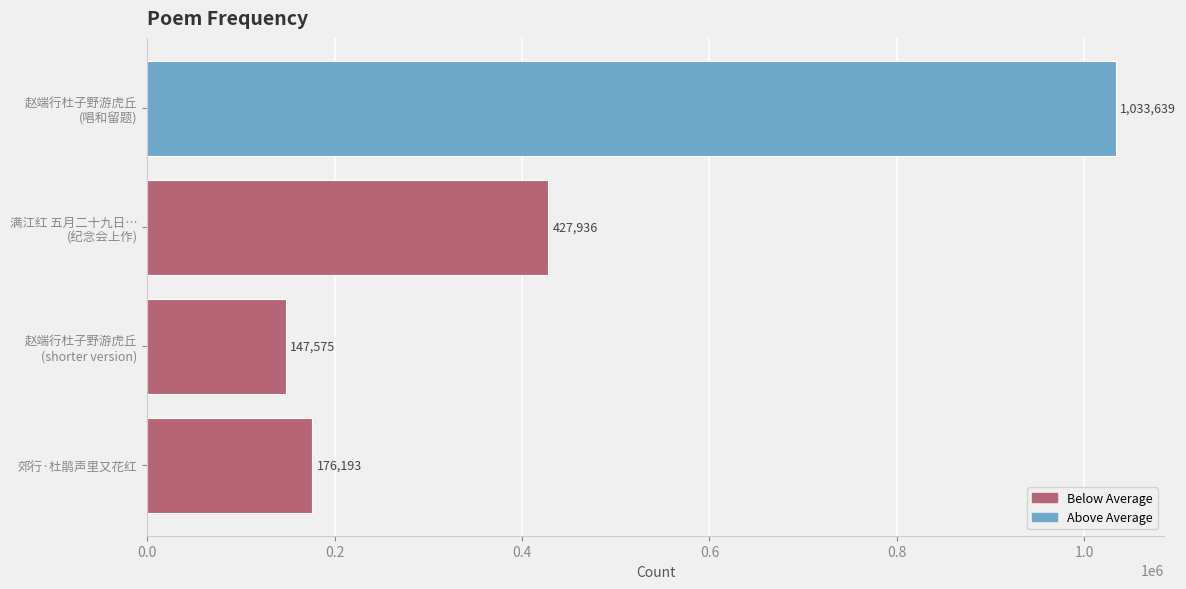

What is the difference between the maximum and second lowest values?

857446